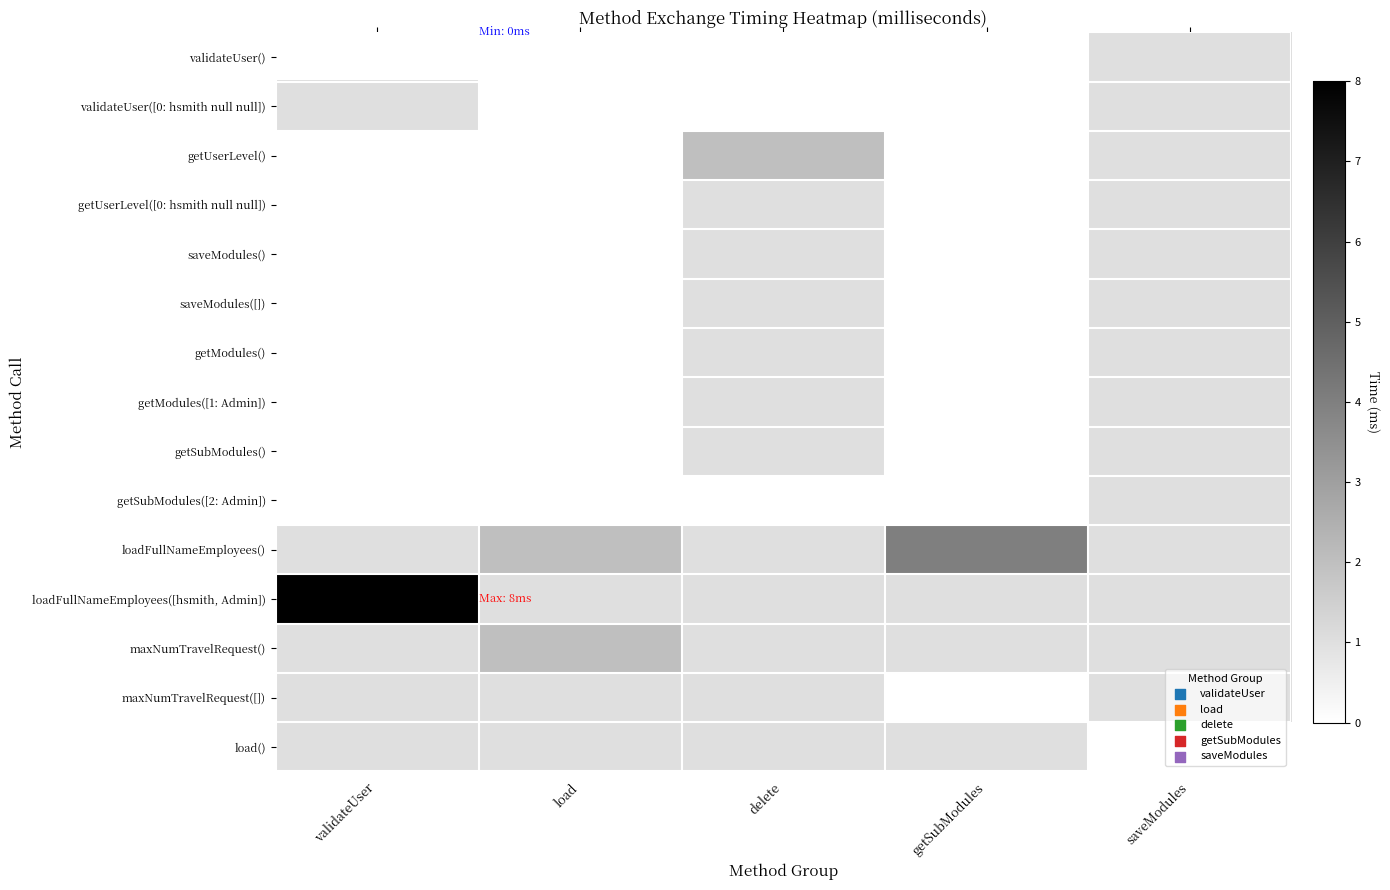

At how many categories does at least one series exceed 5?

1